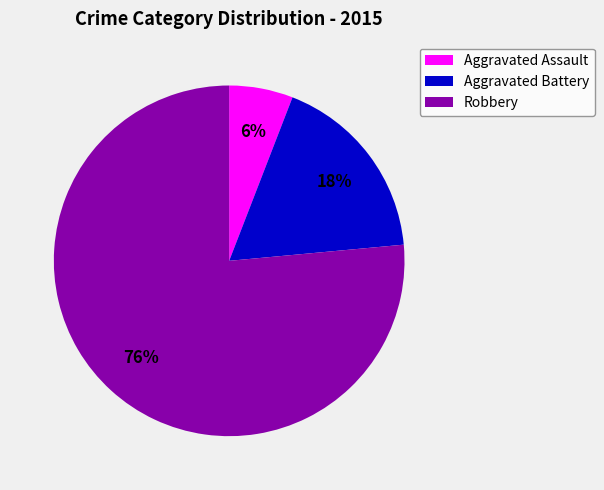

The Robbery slice represents 71% of the pie. True or false?

False